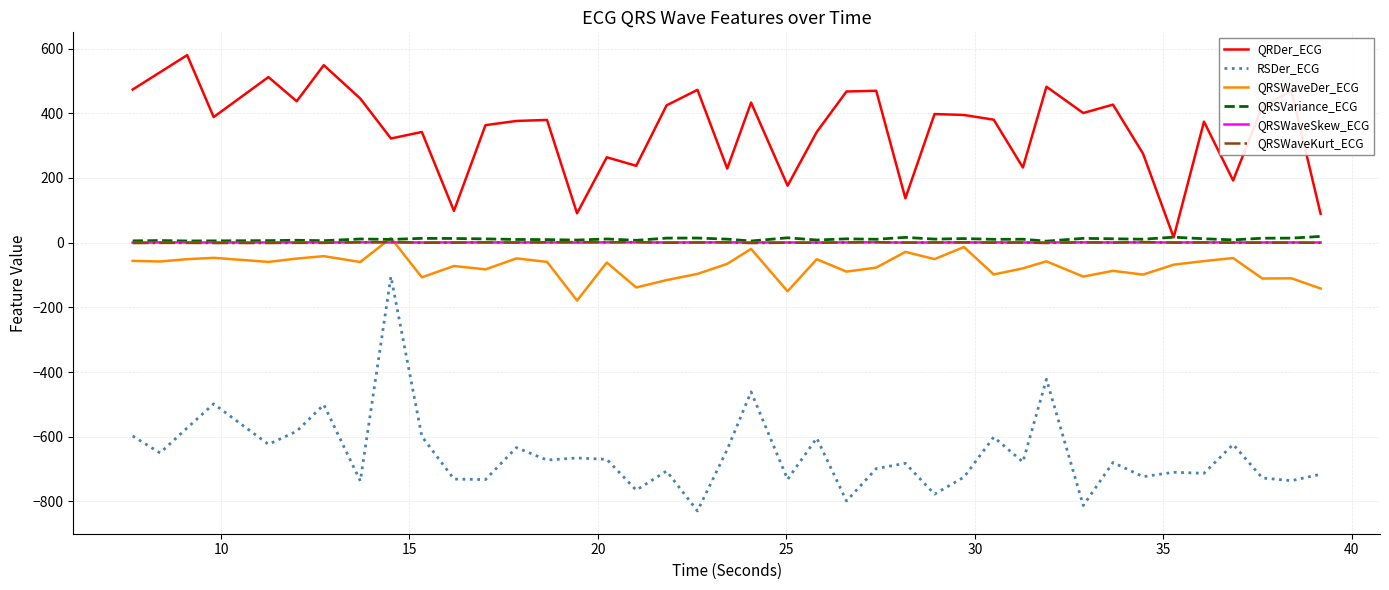

Which series has the largest total across all categories?

QRDer_ECG